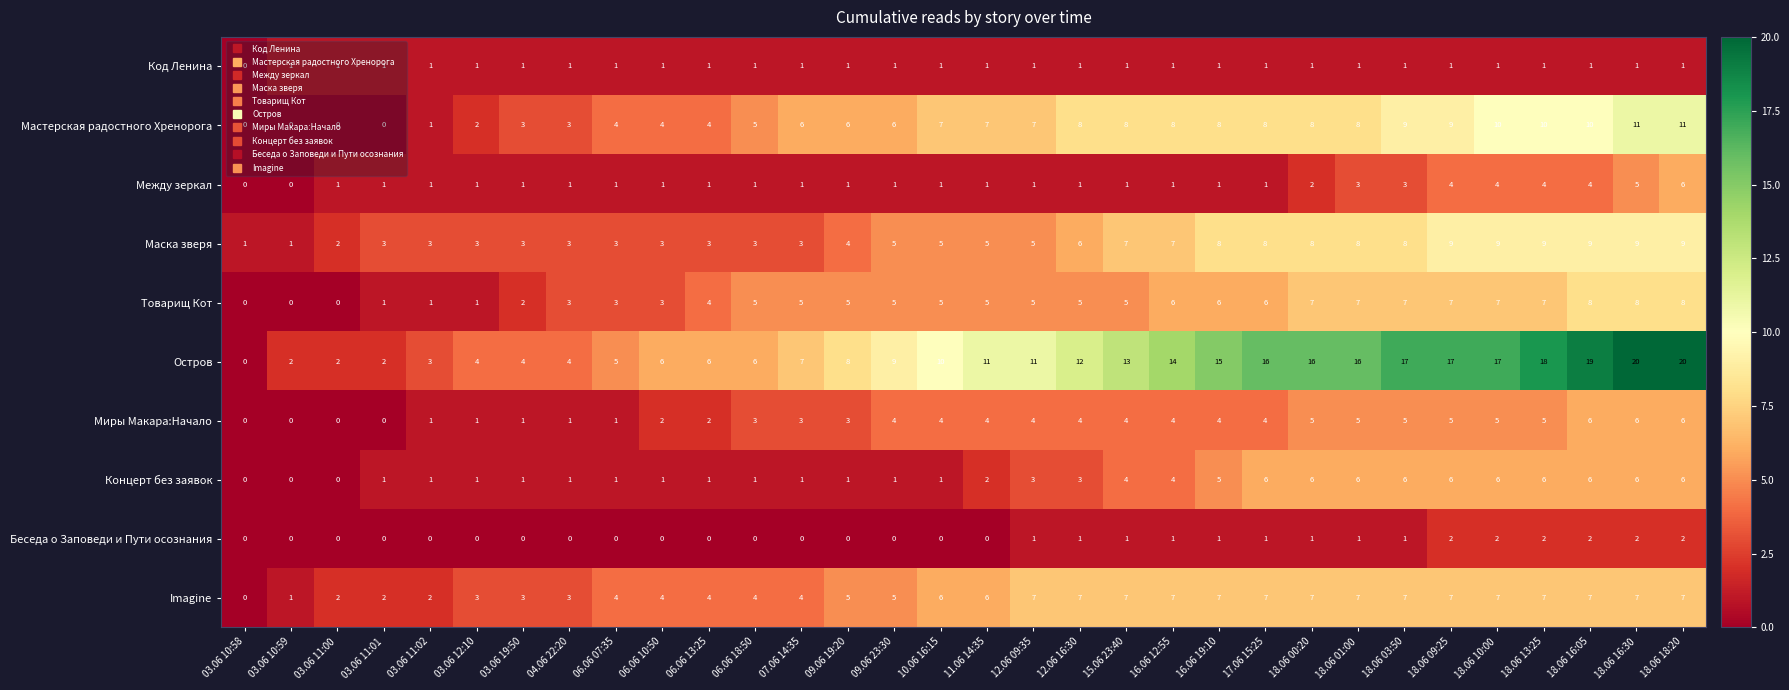

Count the number of data series in this chart.

10